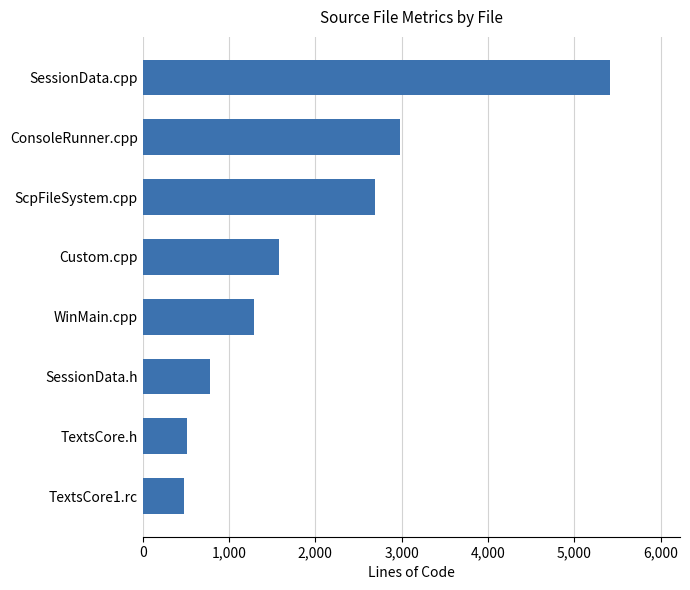

True or false: the data shows 2066 at WinMain.cpp.

False